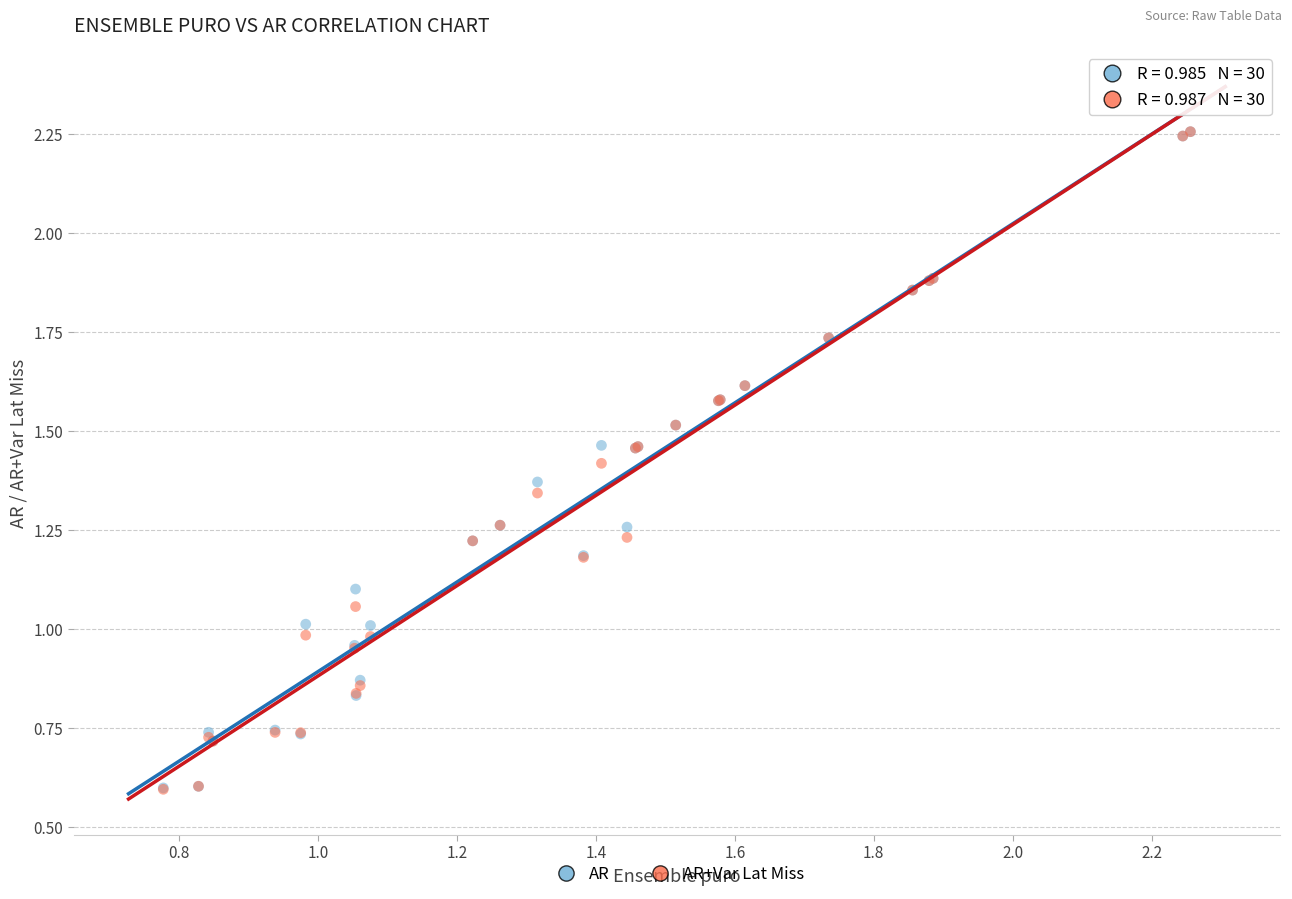

What are all the series names shown in the legend?

AR, AR+Var Lat Miss